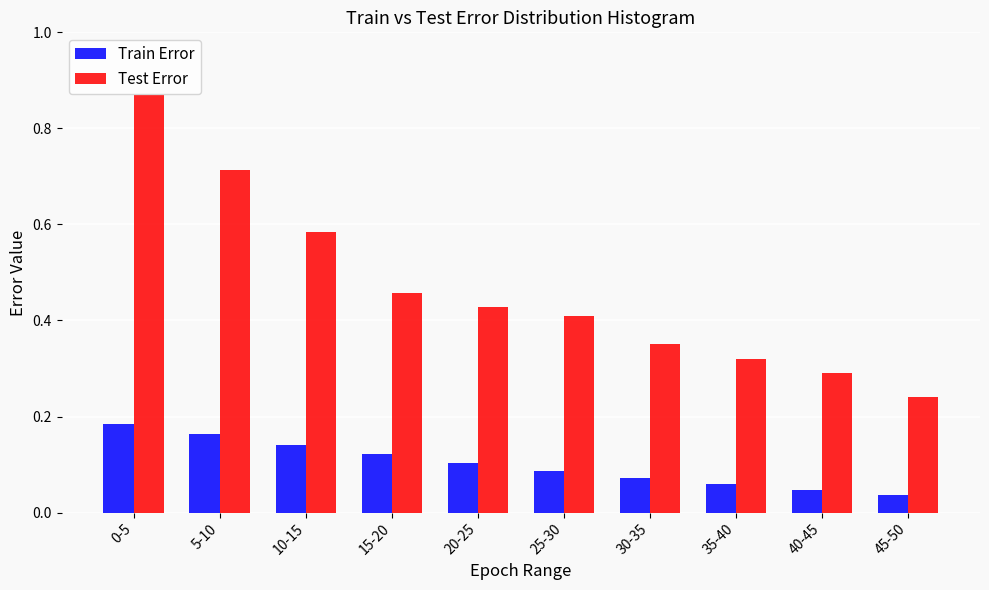

Between 0-5 and 30-35, which series saw the biggest shift?

Test Error